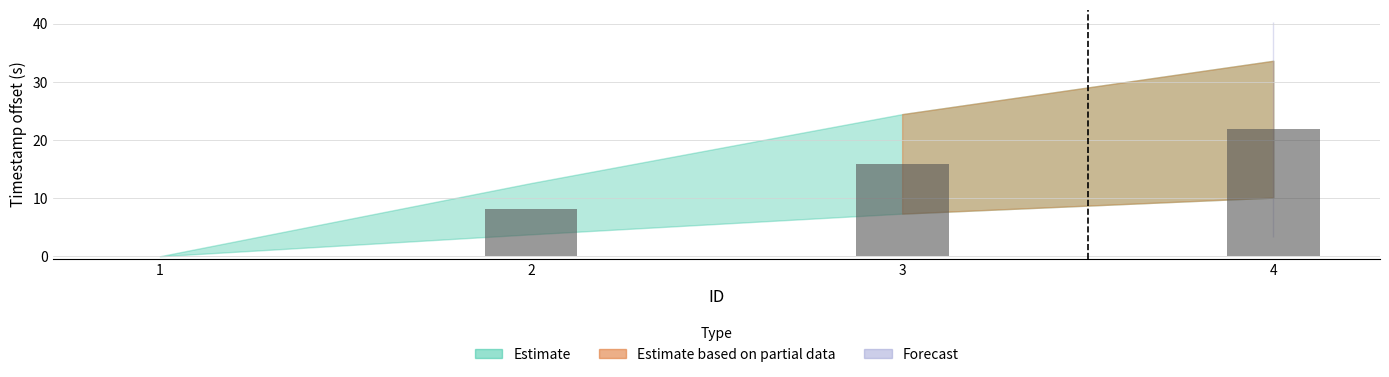

The chart shows a value of 15.9 at 3. True or false?

True